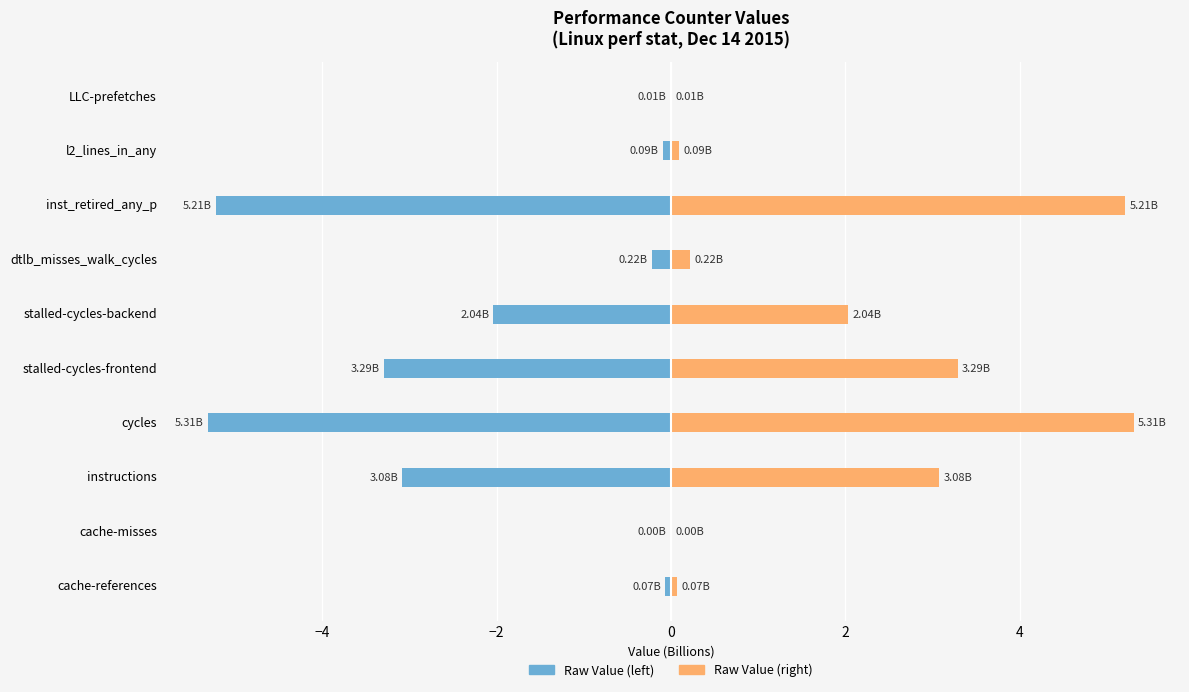

What is the lowest value of the Raw Value (left) series?

-5.3